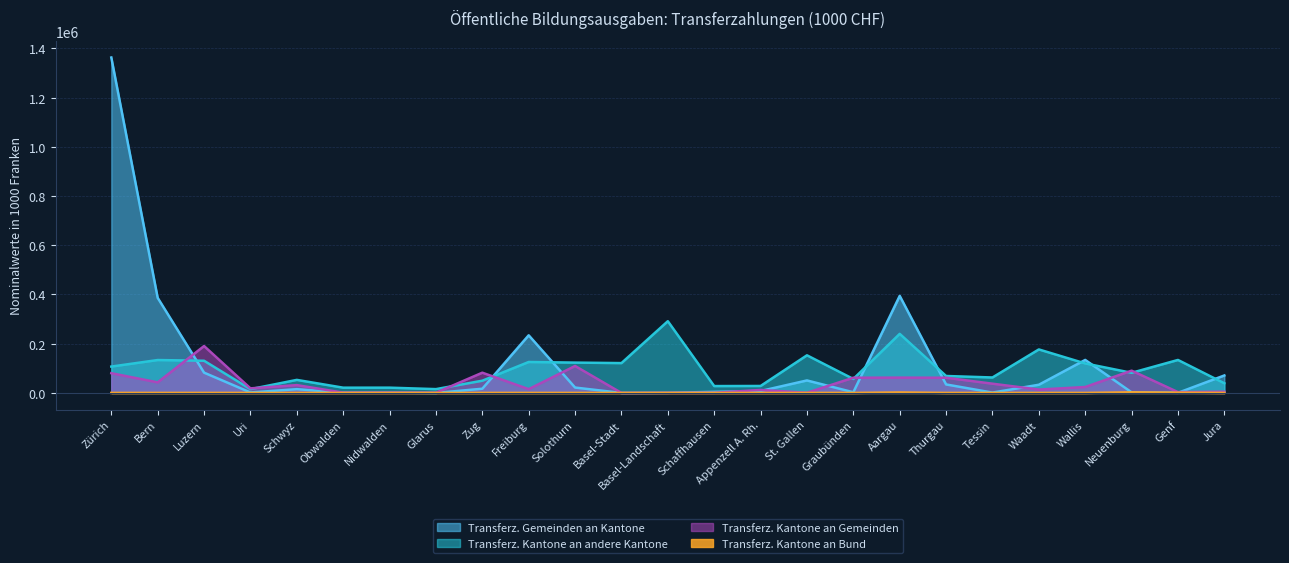

At which label does Transferz. Gemeinden an Kantone reach its peak?

Zürich